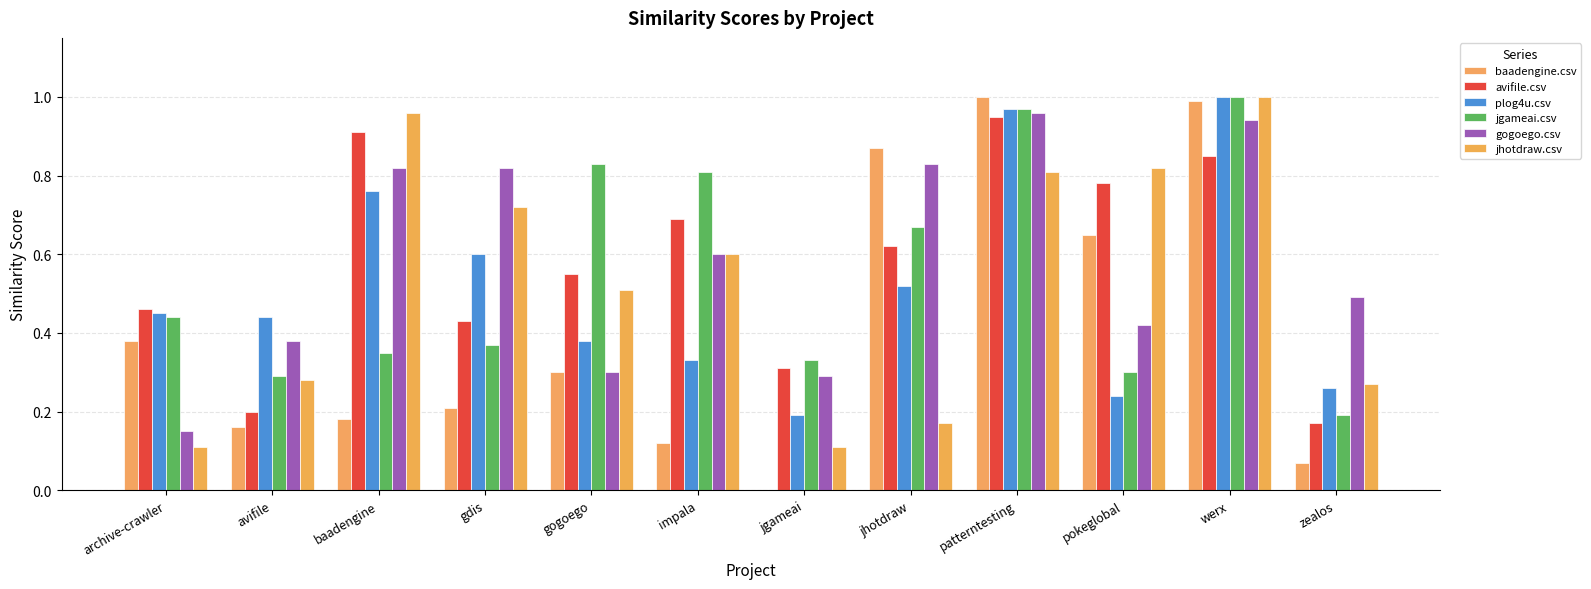

Rank the series by their maximum value, from highest to lowest.

baadengine.csv, plog4u.csv, jgameai.csv, jhotdraw.csv, gogoego.csv, avifile.csv